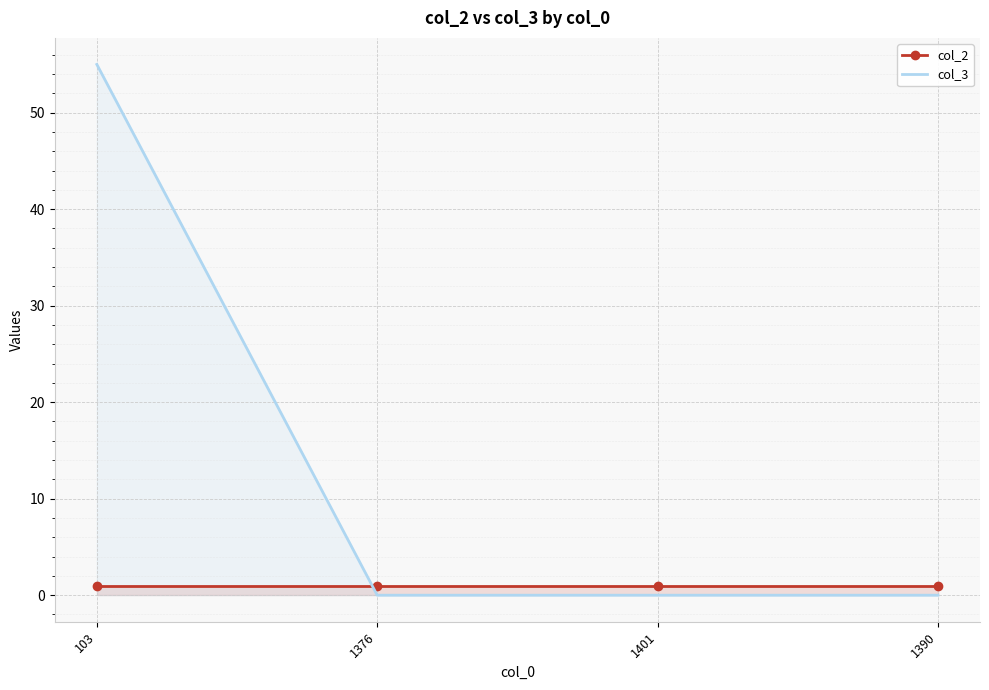

What is the label of the 4th point from the left?

1390